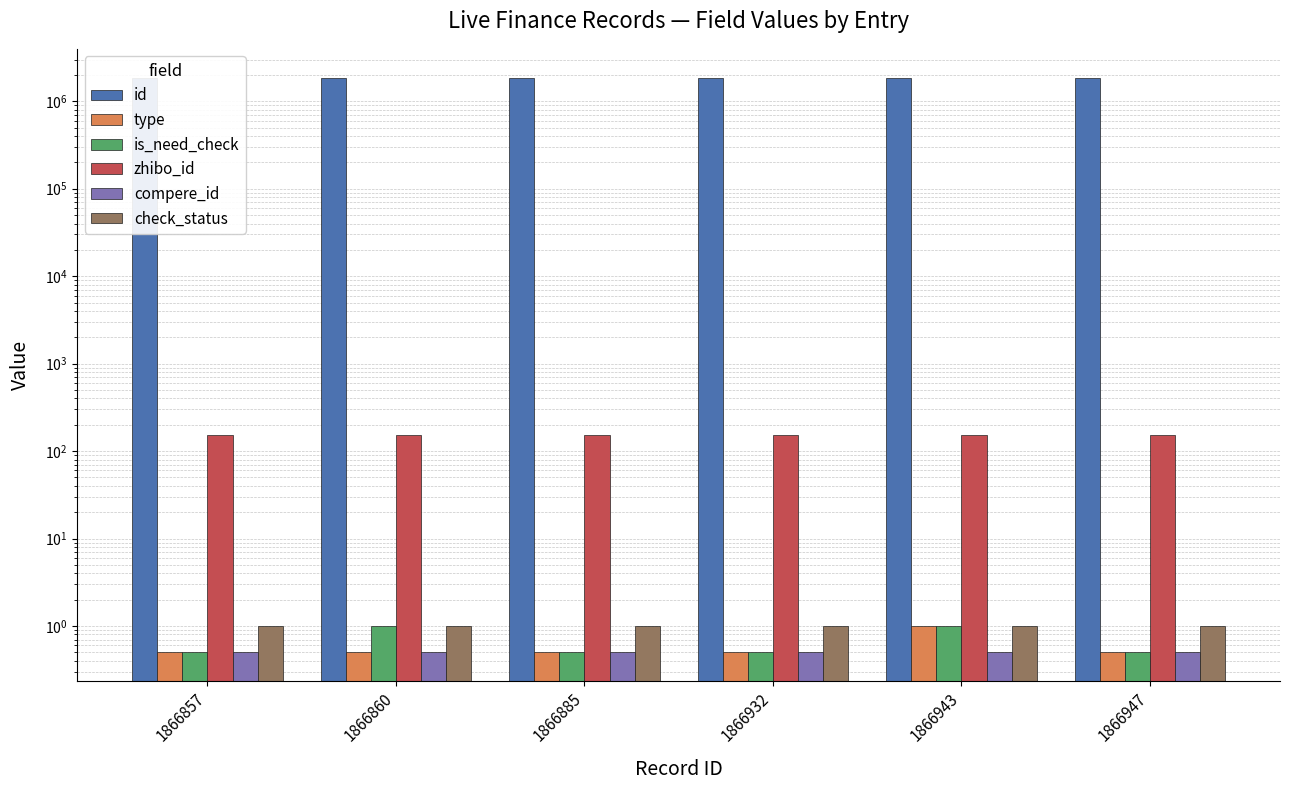

What is the difference between the highest and lowest values at 1866943?

1866942.5